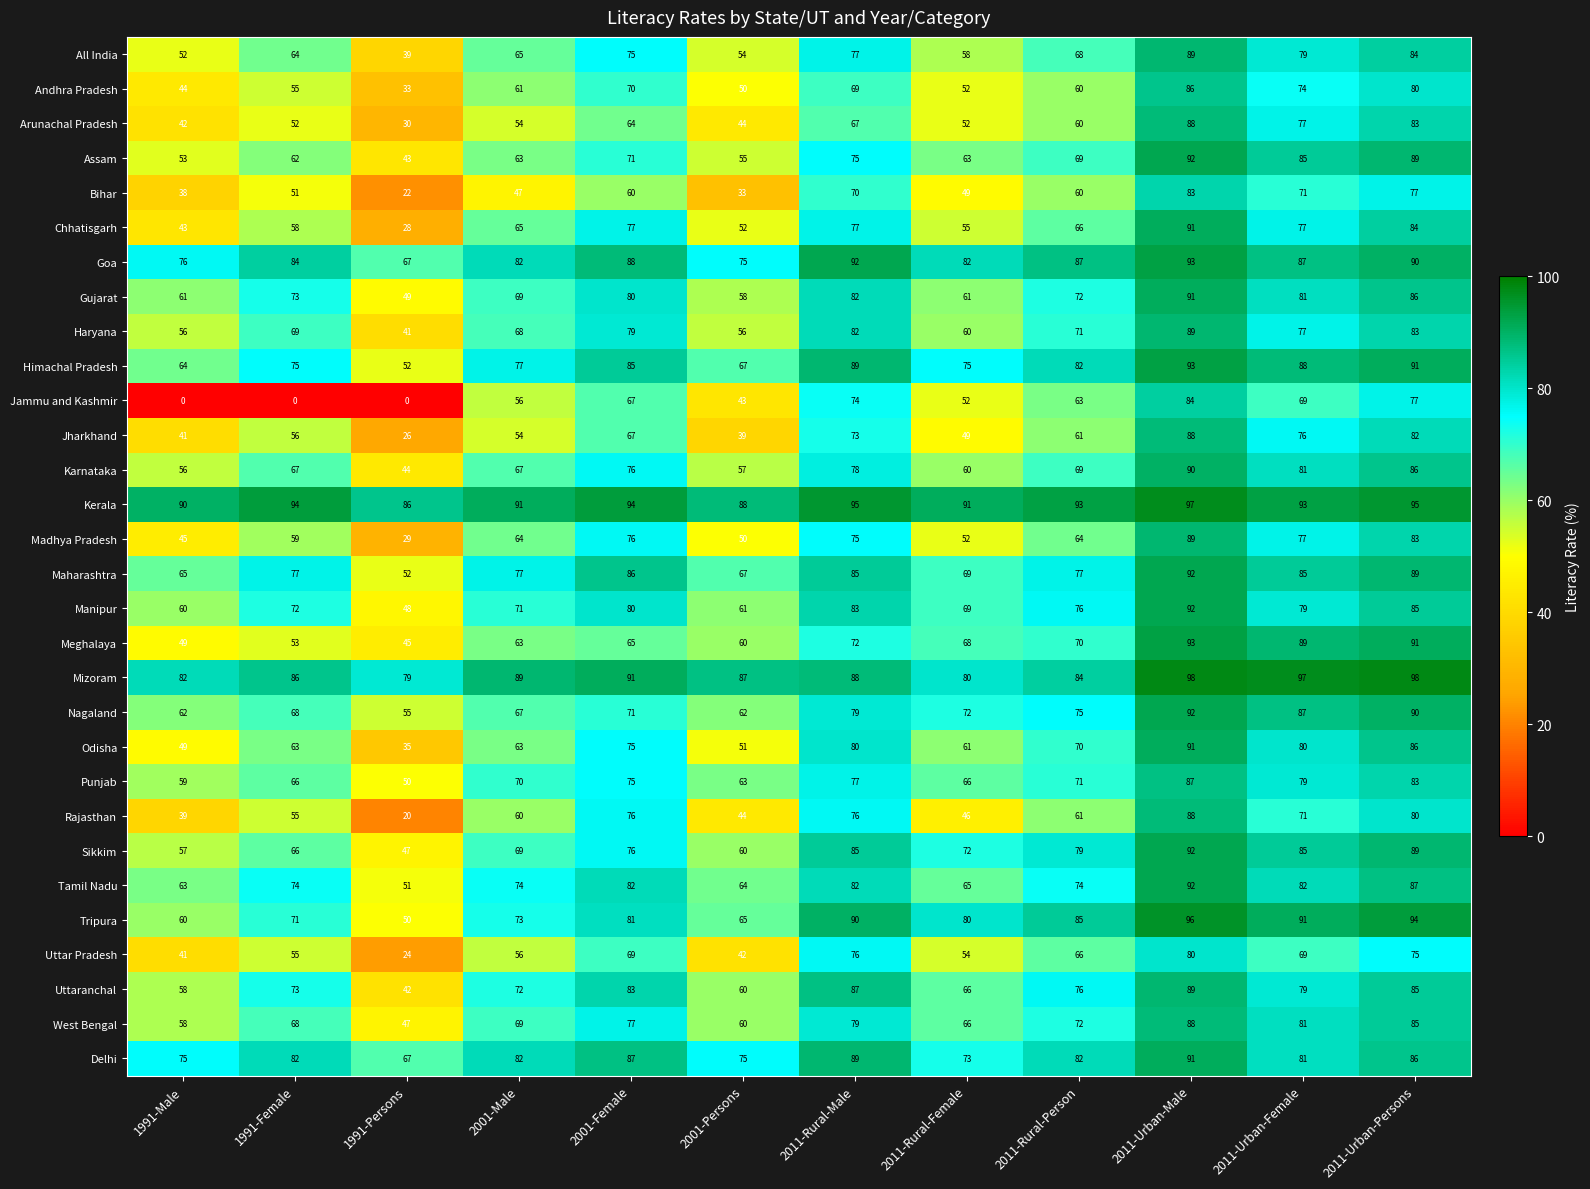

At which label is Arunachal Pradesh closest to 59?

2011-Rural-Person